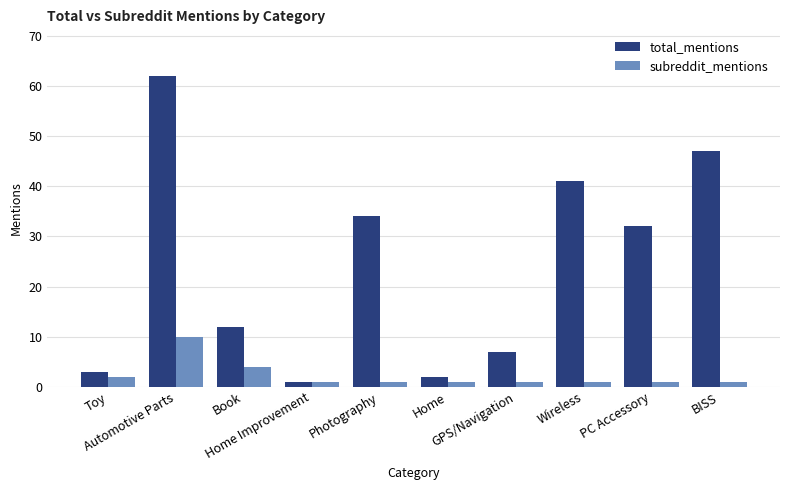

What position from the right is Wireless?

3